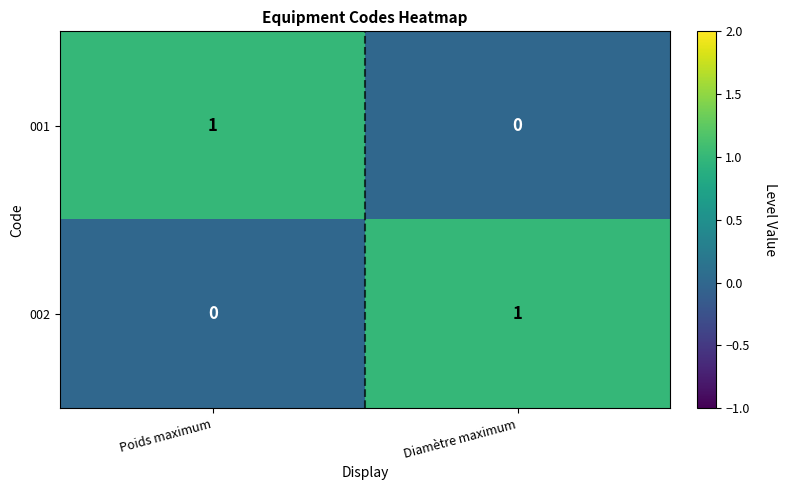

How many data points does each series have?

2